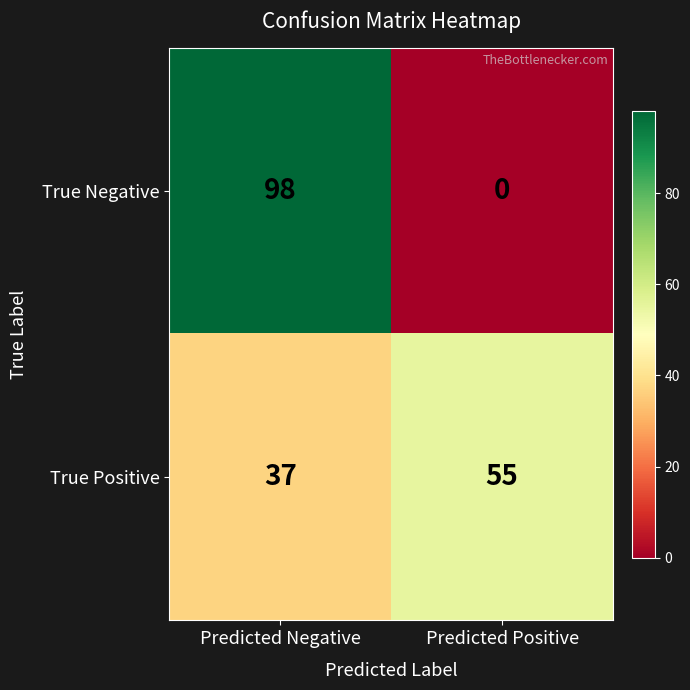

What value does the True Negative series have at Predicted Negative?

98